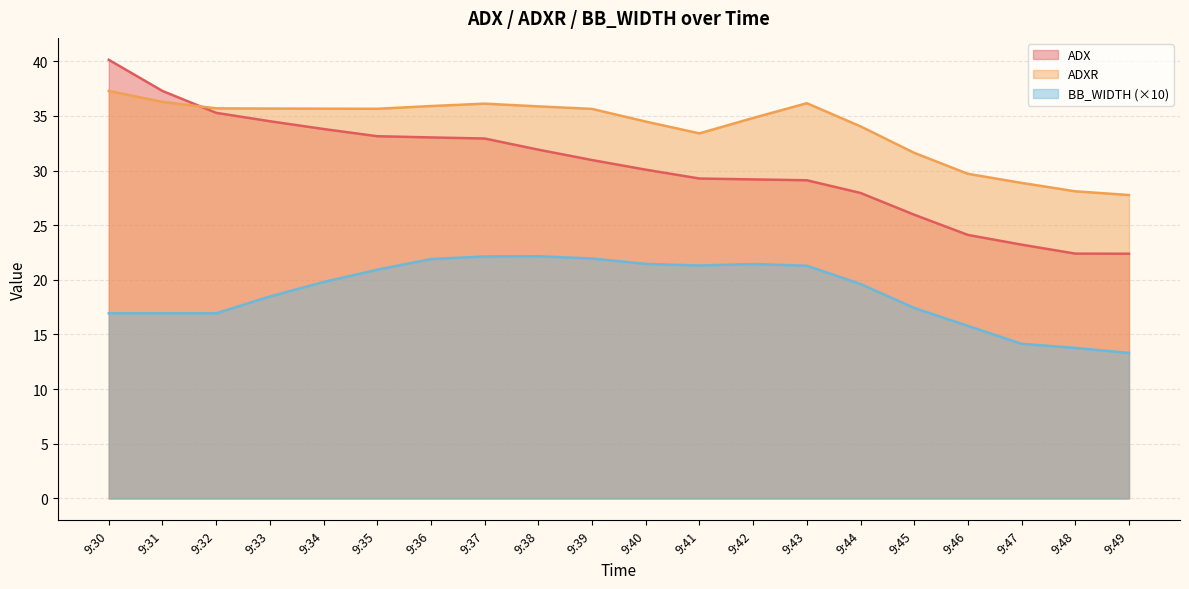

How many times do ADX and ADXR cross each other?

1